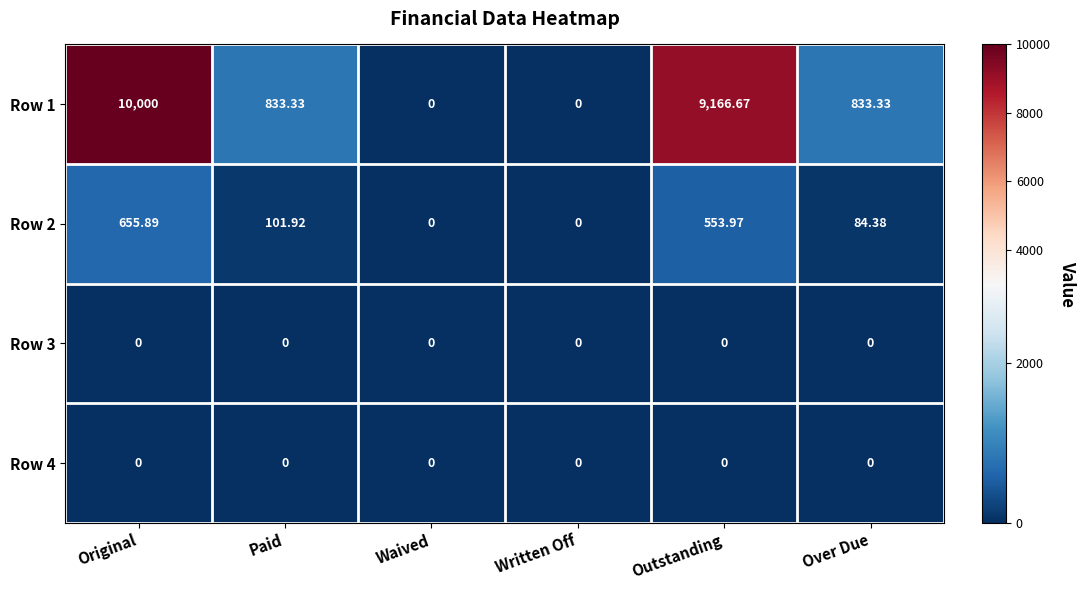

At how many categories does at least one series exceed 8861?

2